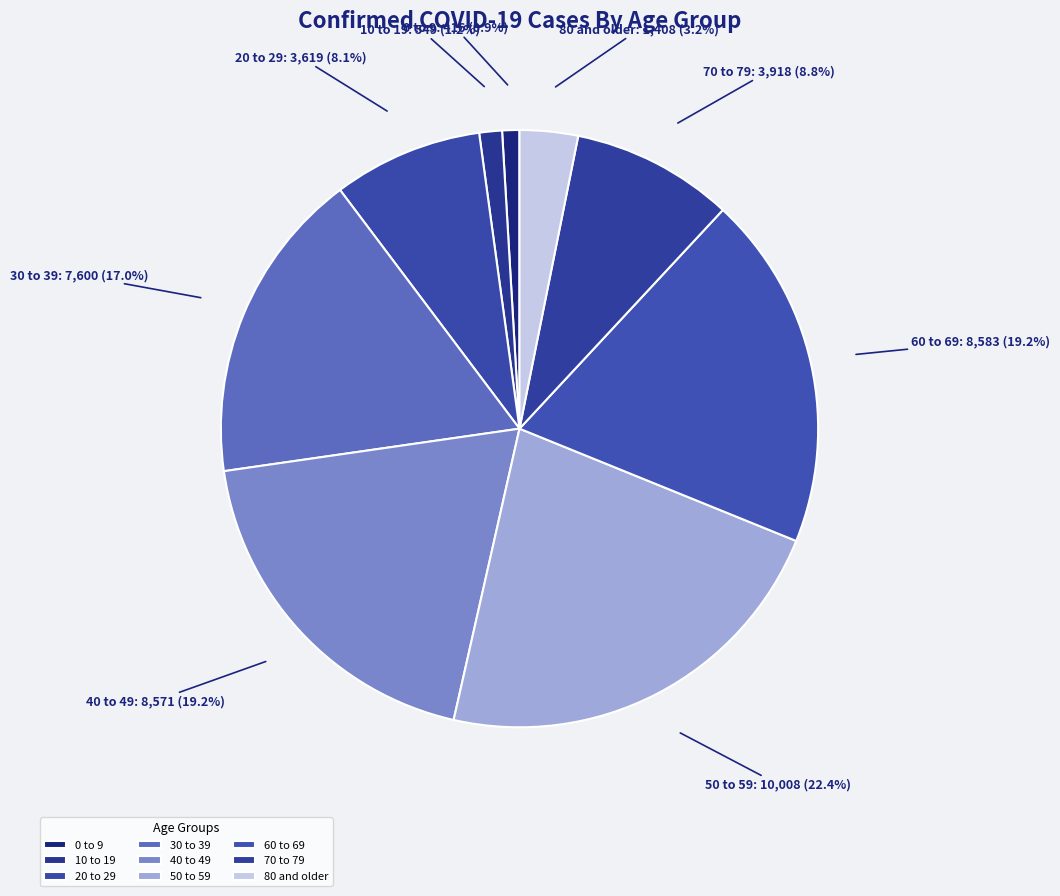

How many slices are in this pie chart?

9